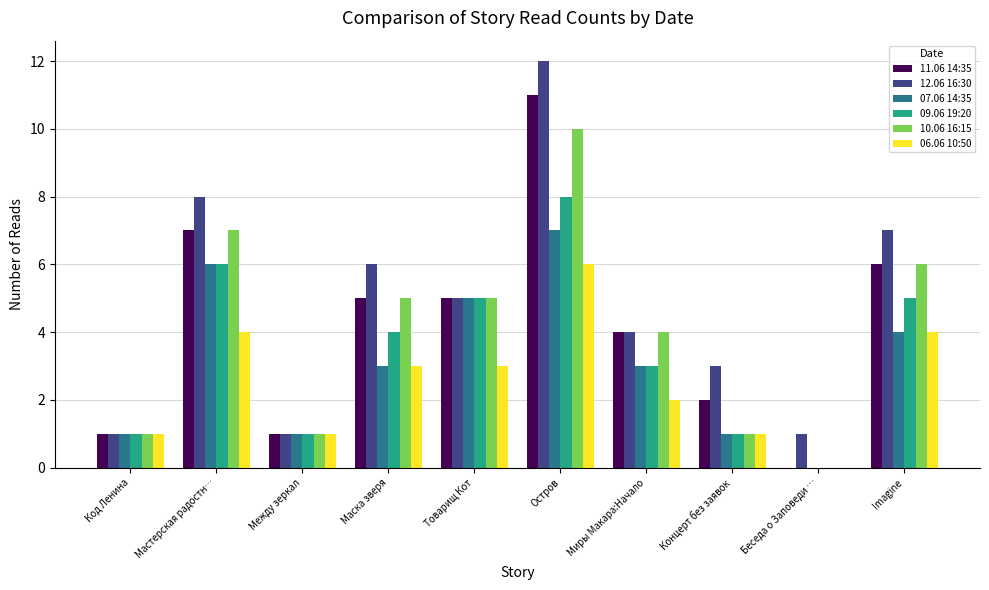

How many data points does each series have?

10